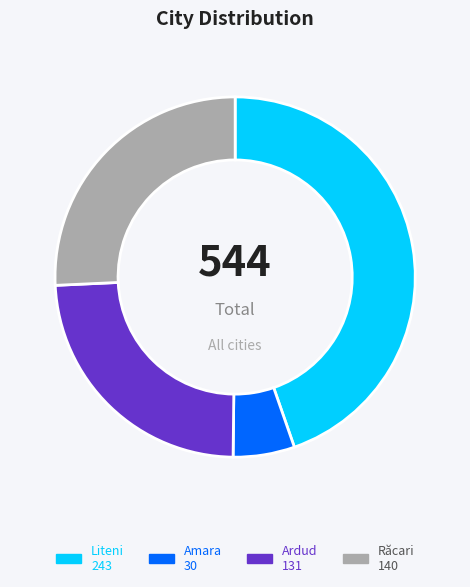

Is the sum of Liteni and Răcari greater than half?

Yes